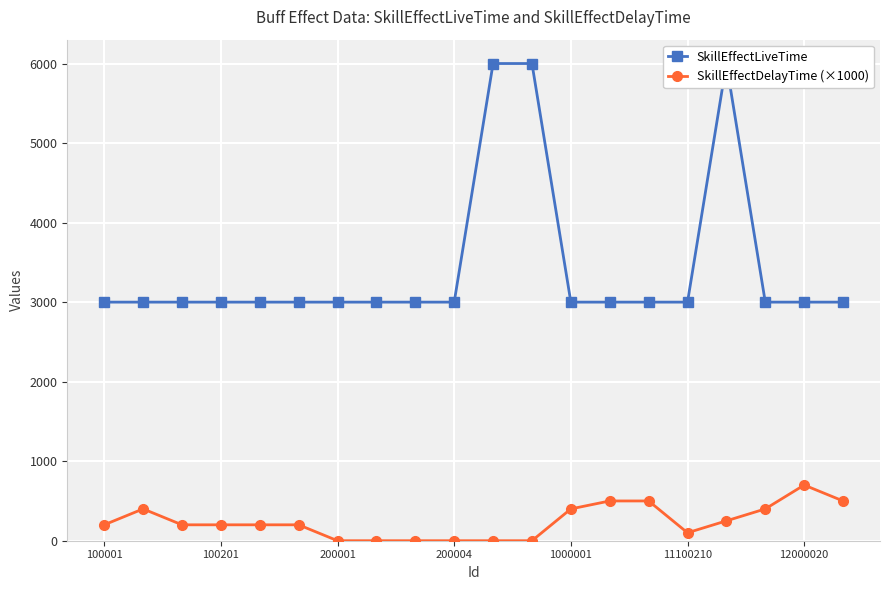

Read the SkillEffectDelayTime (×1000) value at 100001.

200